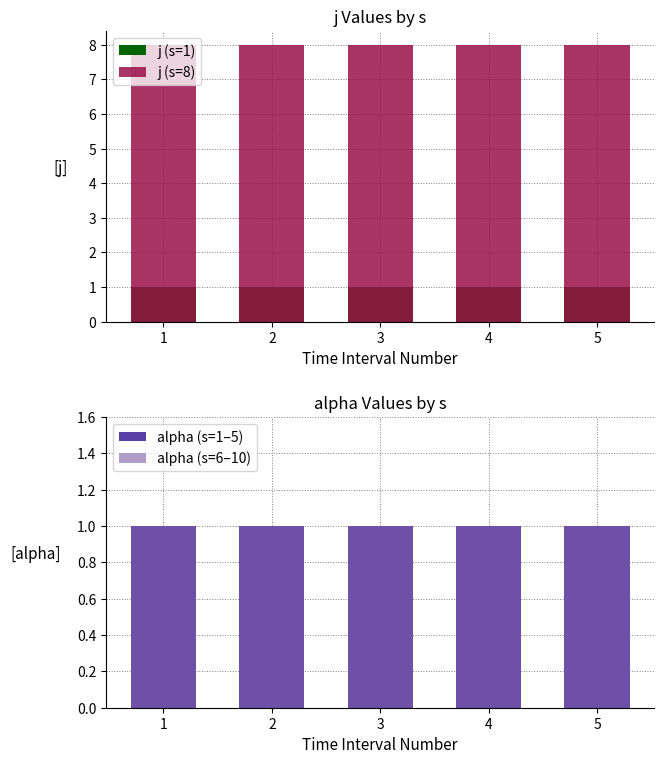

What is the sum of the alpha (s=6–10) values at 5 and 4?

2